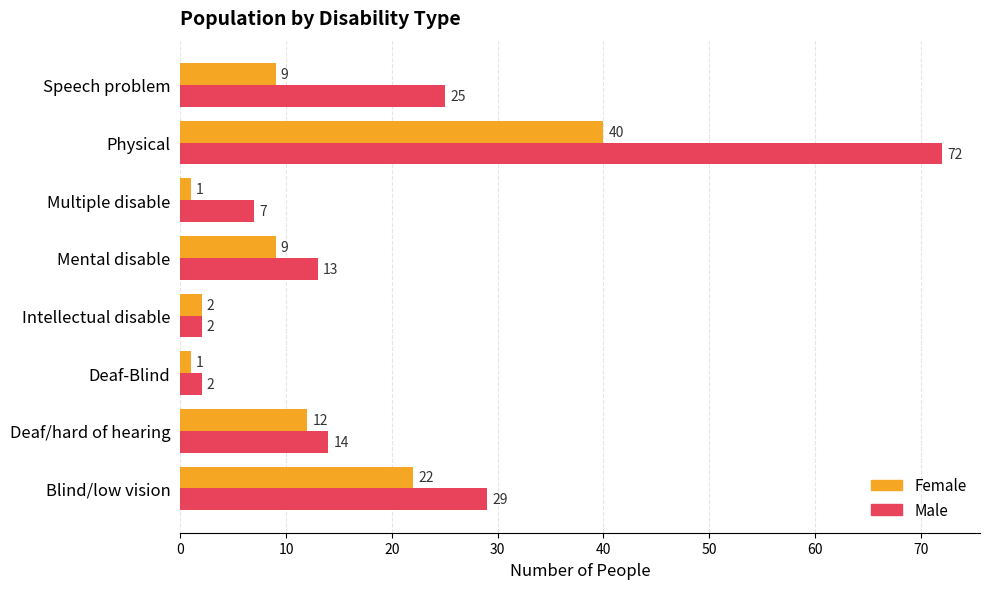

Is the value of Female at Physical greater than the value of Male at Deaf/hard of hearing?

Yes